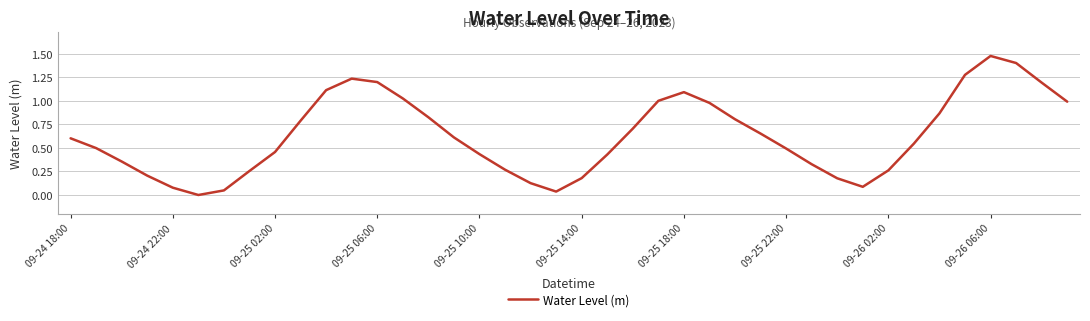

Which category has the highest value across all series?

09-26 06:00